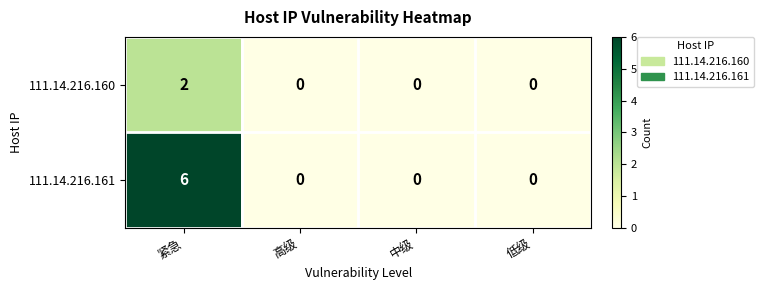

At which category is the sum across all series the highest?

紧急